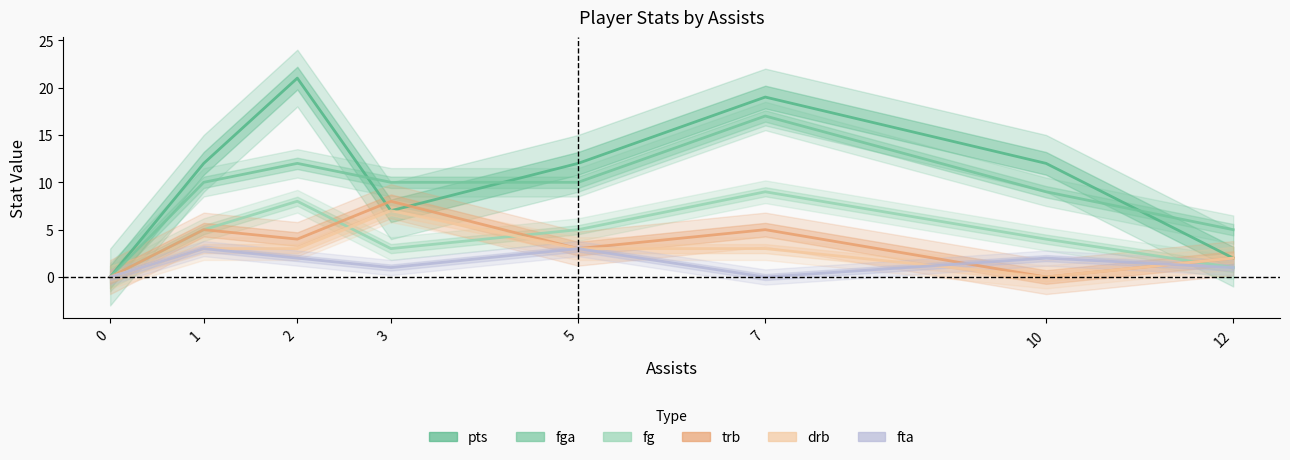

Where is the first local maximum for pts?

2